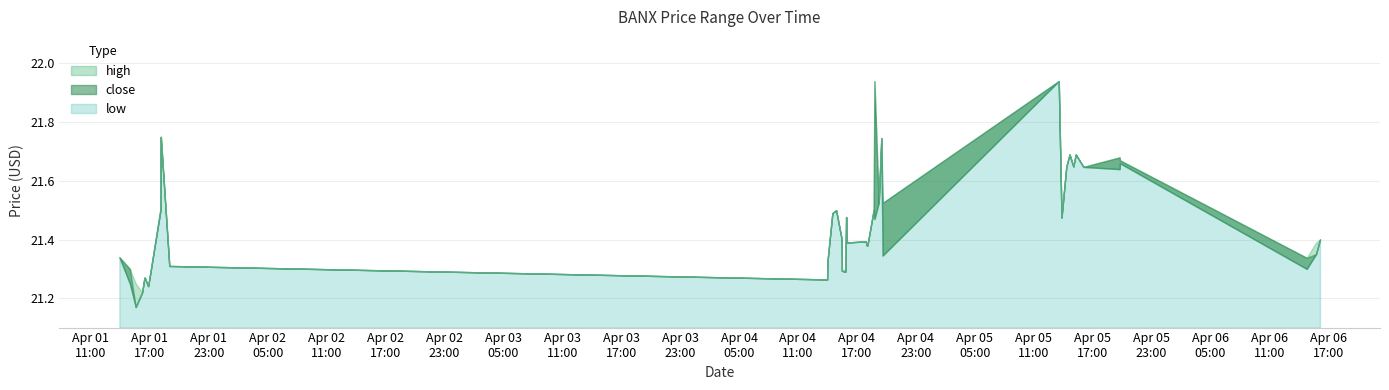

Between 2022-04-05 19:47 and 2022-04-04 19:13, which is larger?

2022-04-05 19:47